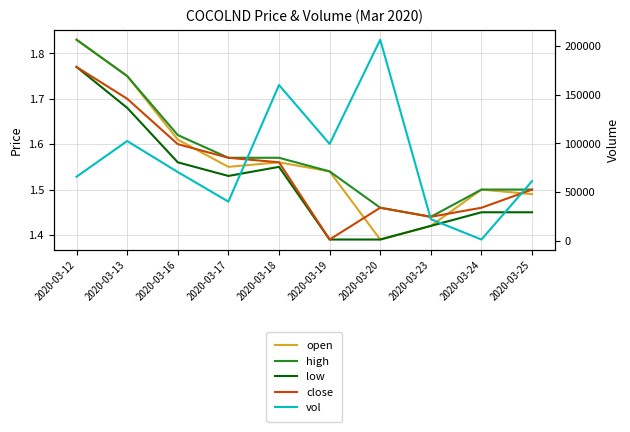

Is it true that high equals 1.4 at 2020-03-23?

True